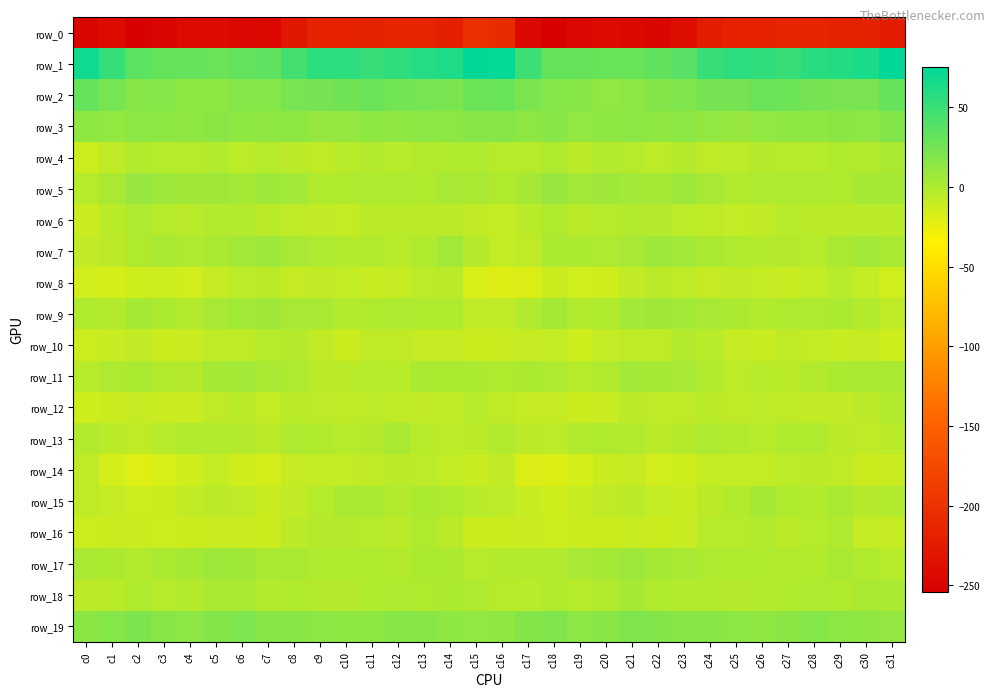

Reading left to right, transcribe all the data shown in this chart.

row_0: -249.6	-240.7	-254.1	-248.0	-242.7	-241.9	-246.4	-245.0	-228.1	-216.1	-217.6	-216.5	-212.9	-213.7	-218.2	-202.1	-205.7	-243.8	-252.8	-245.3	-241.6	-243.7	-246.8	-240.0	-221.7	-215.9	-217.9	-214.8	-212.2	-215.9	-216.9	-224.1
row_1: 68.1	52.0	35.2	31.2	30.8	29.9	32.4	33.9	46.5	55.9	55.4	51.2	55.0	60.0	62.0	74.5	73.2	48.6	32.2	31.4	30.3	30.4	33.4	37.5	51.2	56.7	54.0	51.3	58.0	60.4	64.4	75.5
row_2: 30.6	23.6	17.3	18.0	13.2	13.3	17.8	18.0	23.8	24.0	26.8	29.6	25.4	23.6	22.6	28.1	30.0	22.6	17.7	16.7	12.1	14.7	18.6	20.7	24.1	24.4	28.9	28.1	24.3	23.2	23.3	31.1
row_3: 13.6	11.9	14.8	13.9	13.0	15.4	13.1	13.0	13.8	10.6	10.9	13.5	13.0	14.6	13.8	17.5	17.5	14.0	15.7	12.4	14.2	14.5	12.8	14.8	12.3	10.0	12.1	13.1	13.3	15.3	13.7	18.9
row_4: -12.3	-6.8	-1.1	-3.2	-3.4	-1.2	-6.2	-3.5	-5.4	-6.3	-3.9	-2.3	-3.9	-2.0	-0.4	-0.8	-3.1	-3.5	-0.9	-4.6	-1.9	-3.1	-6.0	-2.7	-6.4	-5.8	-2.6	-3.1	-3.5	-0.5	-1.2	2.0
row_5: -3.3	1.5	10.3	7.4	6.1	6.3	4.1	6.9	5.0	-0.3	-0.7	0.8	0.4	-0.4	2.9	2.5	-0.1	3.9	10.2	5.7	6.8	5.1	4.6	7.3	3.3	-1.6	0.7	0.3	0.4	0.1	4.4	4.6
row_6: -11.0	-4.4	0.4	-3.3	-4.4	-2.1	-2.0	-4.9	-6.6	-7.6	-9.1	-4.4	-4.4	-4.9	-5.5	-7.8	-9.0	-4.3	-0.5	-4.8	-3.5	-1.9	-3.0	-5.8	-6.8	-8.5	-7.6	-3.9	-4.7	-5.3	-4.5	-4.4
row_7: -7.7	-5.1	-0.6	2.2	0.3	1.5	5.9	7.1	3.1	0.3	-2.0	-1.8	-3.8	-0.6	5.4	-2.8	-8.2	-7.2	1.2	1.4	0.3	2.9	7.0	5.5	2.0	-0.7	-2.2	-2.6	-3.6	2.4	5.0	1.7
row_8: -14.8	-16.8	-13.5	-12.3	-14.8	-9.7	-6.0	-5.0	-9.5	-8.1	-8.4	-10.2	-9.7	-5.9	-5.0	-17.2	-20.1	-19.0	-12.0	-14.4	-13.1	-8.2	-5.1	-7.0	-9.5	-7.8	-9.1	-10.4	-8.6	-4.1	-8.3	-14.3
row_9: -0.0	-2.1	4.0	1.3	-1.9	3.3	5.9	6.6	3.2	2.5	-1.3	-0.5	0.6	0.1	0.1	-6.8	-6.9	-1.6	4.2	-1.2	-0.4	4.9	6.3	5.3	2.8	1.1	-1.5	0.3	0.3	0.9	-2.0	-6.8
row_10: -12.3	-10.4	-8.2	-11.9	-10.9	-6.7	-7.0	-3.3	-2.5	-7.2	-11.6	-7.2	-7.3	-9.9	-9.6	-11.8	-11.2	-9.6	-9.2	-12.9	-8.7	-6.5	-6.3	-1.9	-3.8	-9.7	-10.6	-6.5	-8.4	-10.2	-9.6	-13.4
row_11: -4.0	0.5	1.1	-1.7	-2.4	3.7	5.0	2.6	0.7	-4.6	-4.9	-3.6	-4.3	1.6	1.4	1.3	0.1	1.1	0.4	-3.4	0.2	5.1	3.6	3.0	-1.4	-5.7	-3.9	-4.9	-1.9	1.4	2.6	1.5
row_12: -13.0	-11.3	-9.8	-11.2	-11.3	-7.5	-4.4	-8.7	-4.5	-6.1	-6.7	-5.6	-7.4	-7.6	-7.0	-3.8	-6.8	-9.8	-9.8	-11.9	-10.2	-5.4	-6.4	-6.4	-4.9	-6.8	-6.0	-6.6	-7.6	-8.2	-5.1	-1.3
row_13: -2.1	-4.9	-7.1	-3.1	-0.1	-1.3	-2.8	-5.3	0.7	-0.6	-3.2	-2.5	1.5	-4.2	-5.9	-5.1	-2.0	-5.0	-5.8	-1.5	-0.3	-1.6	-4.5	-2.4	0.8	-1.6	-3.7	-0.4	-0.1	-5.2	-6.8	-4.7
row_14: -7.0	-16.4	-21.0	-17.6	-13.0	-9.4	-12.8	-15.5	-9.8	-9.5	-8.7	-7.2	-4.4	-6.2	-8.7	-10.2	-7.8	-18.5	-19.4	-16.8	-10.9	-9.9	-15.1	-12.9	-9.3	-9.2	-8.5	-5.7	-5.1	-6.3	-11.7	-11.3
row_15: -7.3	-9.7	-12.6	-11.7	-8.1	-5.1	-6.3	-10.8	-7.8	-3.1	2.1	2.1	-2.0	1.0	-0.2	-3.9	-5.8	-10.7	-12.7	-10.5	-7.1	-4.3	-8.6	-10.6	-5.6	-1.6	3.5	-0.3	-1.3	1.6	-2.5	-1.8
row_16: -12.2	-10.8	-11.1	-12.5	-11.7	-11.0	-10.9	-11.9	-5.4	-2.5	-2.7	-3.6	-4.9	-0.5	-5.2	-11.8	-11.8	-10.8	-12.3	-11.9	-11.8	-10.4	-11.7	-10.3	-3.1	-3.0	-2.2	-5.2	-3.1	-0.9	-8.8	-10.1
row_17: 2.5	1.0	-1.8	1.3	4.0	6.7	6.3	2.7	1.7	-1.0	-0.4	-0.9	-2.4	1.2	1.4	-3.6	-2.2	-1.1	-1.5	2.8	4.6	7.8	4.2	2.7	0.4	-0.8	-0.3	-1.5	-1.3	1.7	-0.6	-4.2
row_18: -5.1	-4.5	-1.1	-3.3	-1.8	1.5	2.6	-2.0	-1.1	-2.8	-2.5	-0.9	0.5	-0.9	1.4	0.5	-3.6	-4.3	-1.4	-3.5	-0.9	3.5	0.1	-1.4	-1.6	-2.8	-2.3	0.1	0.3	-0.8	1.8	2.2
row_19: 15.2	18.1	21.5	16.3	15.0	18.6	20.9	16.7	16.1	14.9	13.7	13.6	17.2	16.6	13.3	12.2	13.0	18.4	20.5	14.8	15.7	20.5	19.1	16.4	15.8	14.6	12.9	15.1	17.7	15.0	13.1	11.7